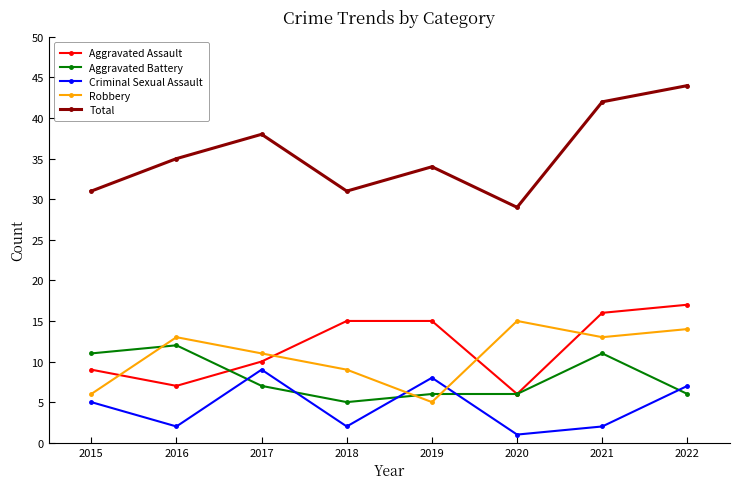

What is the value of the Total point at the 3rd from the left?

38